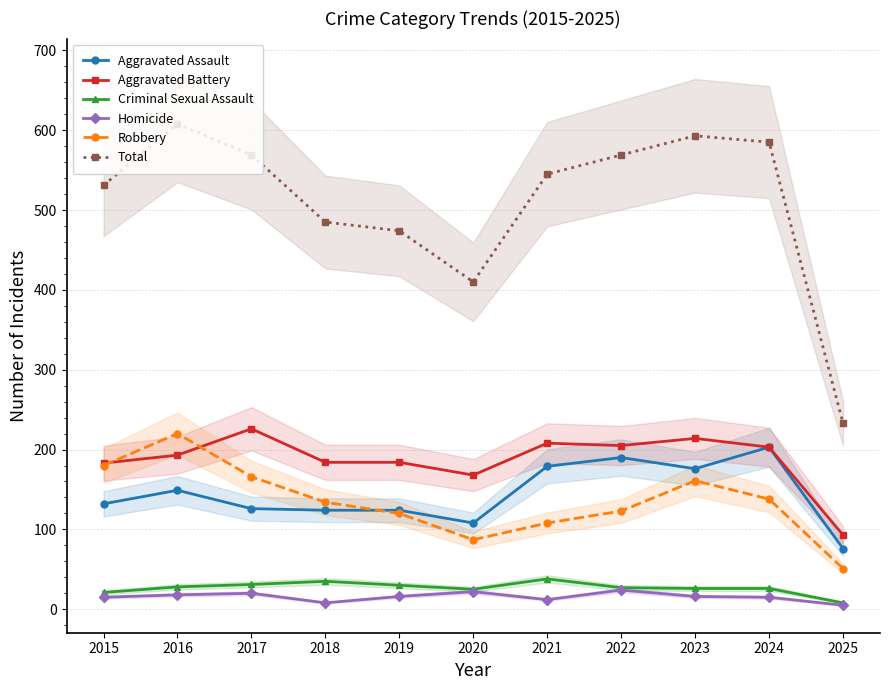

After their last crossing, which series has the higher values: Aggravated Assault or Robbery?

Aggravated Assault